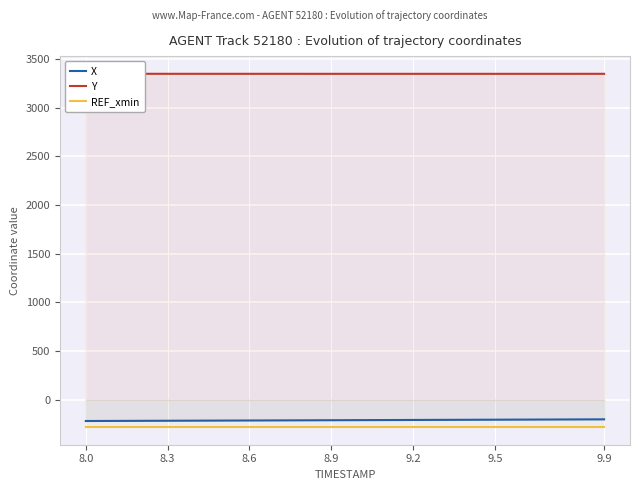

How many values in the X series exceed -208?

9